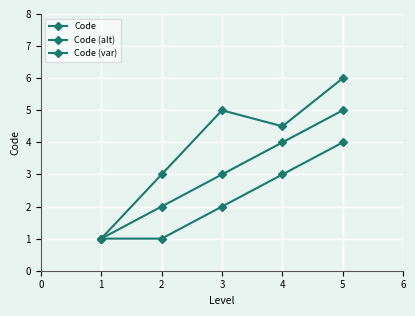

Reading left to right, transcribe all the data shown in this chart.

Code: 1.0	2.0	3.0	4.0	5.0
Code (alt): 1.0	1.0	2.0	3.0	4.0
Code (var): 1.0	3.0	5.0	4.5	6.0